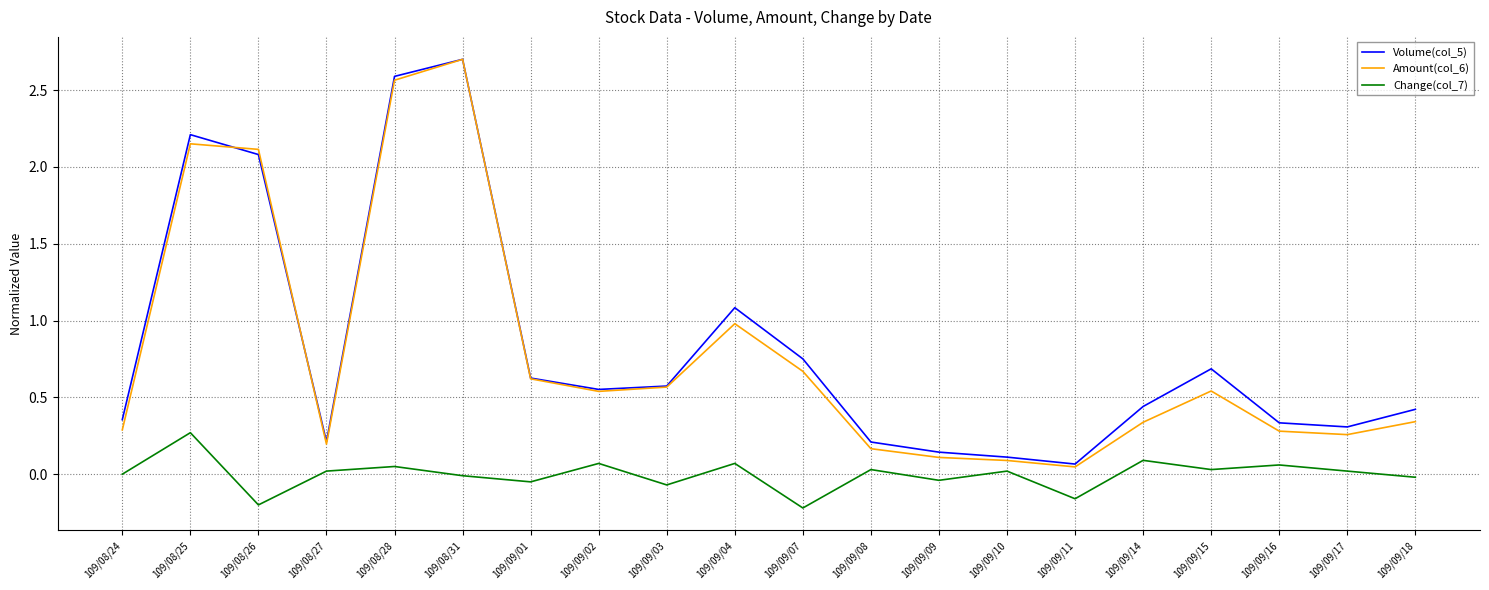

In Change(col_7), how many points are lower than both neighbors (excluding endpoints)?

7